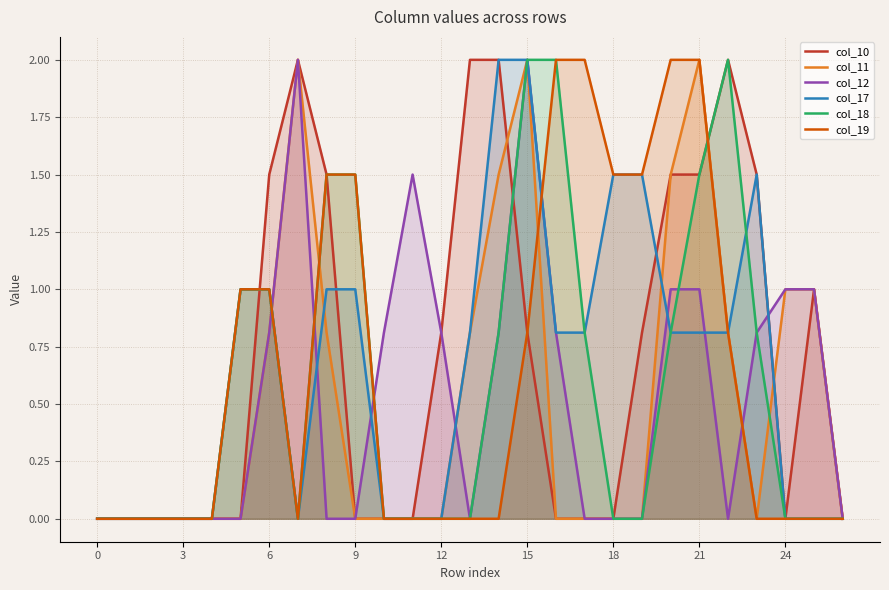

What is the label of the 17th point from the right?

10